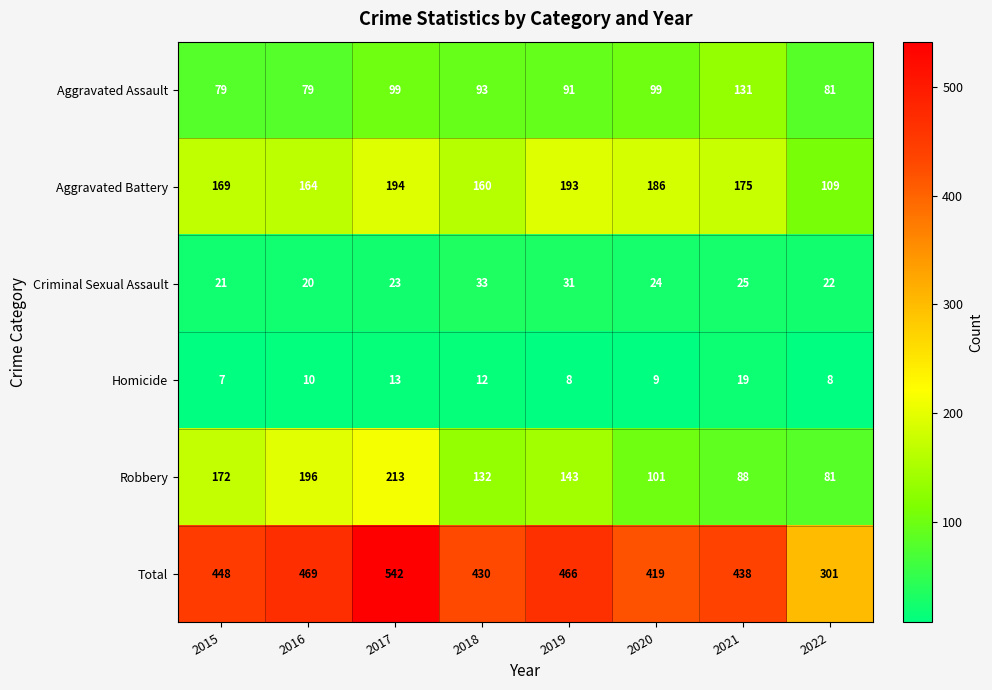

The Criminal Sexual Assault series shows 9 at 2022. True or false?

False